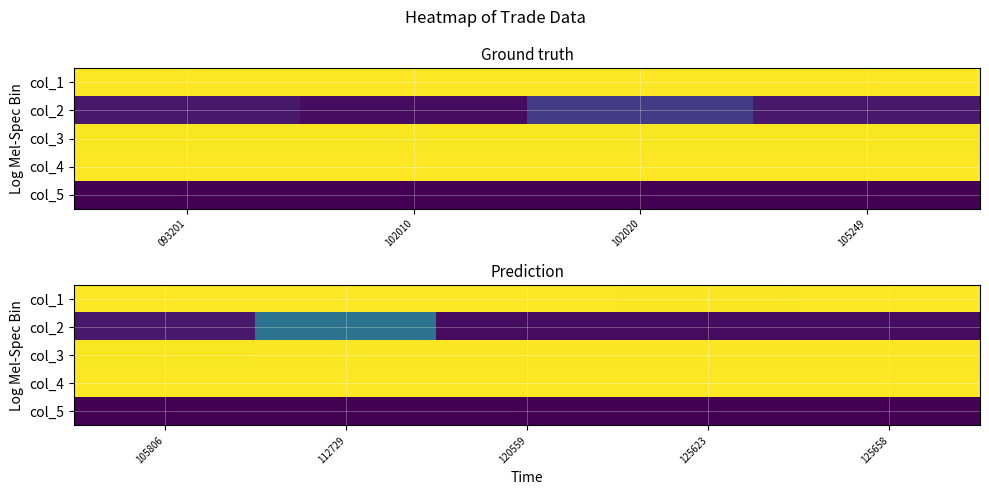

List the series in order of their peak value, highest first.

col_1, col_4, col_3, col_2, col_5